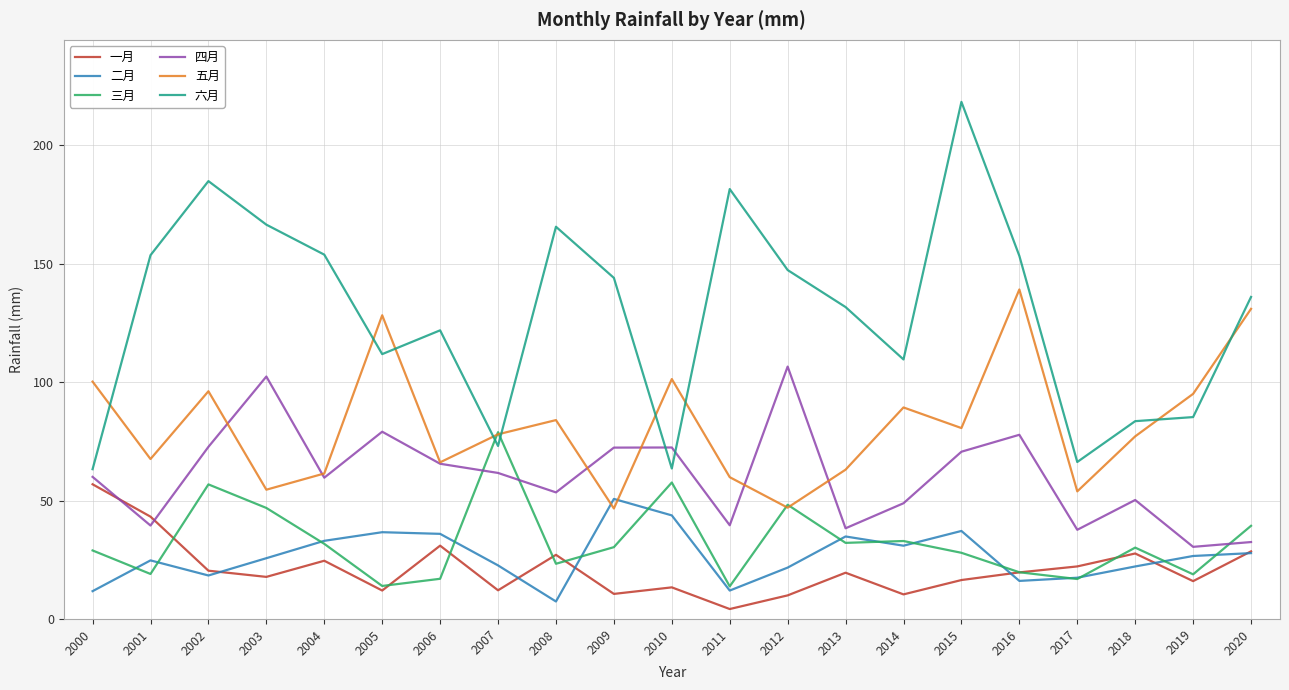

How many interior local peaks does the 四月 series have?

6